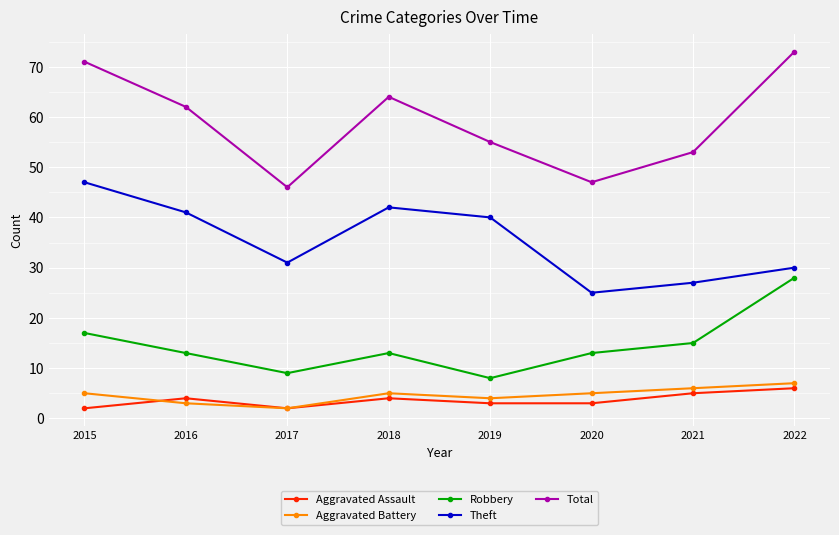

True or false: Total and Robbery cross at least once.

False